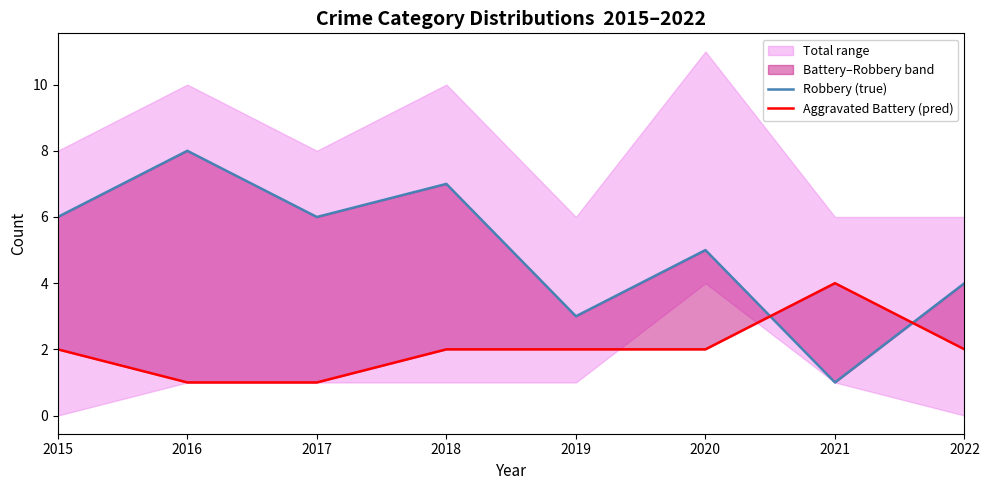

How many data points in Robbery (true) are less than 6?

4